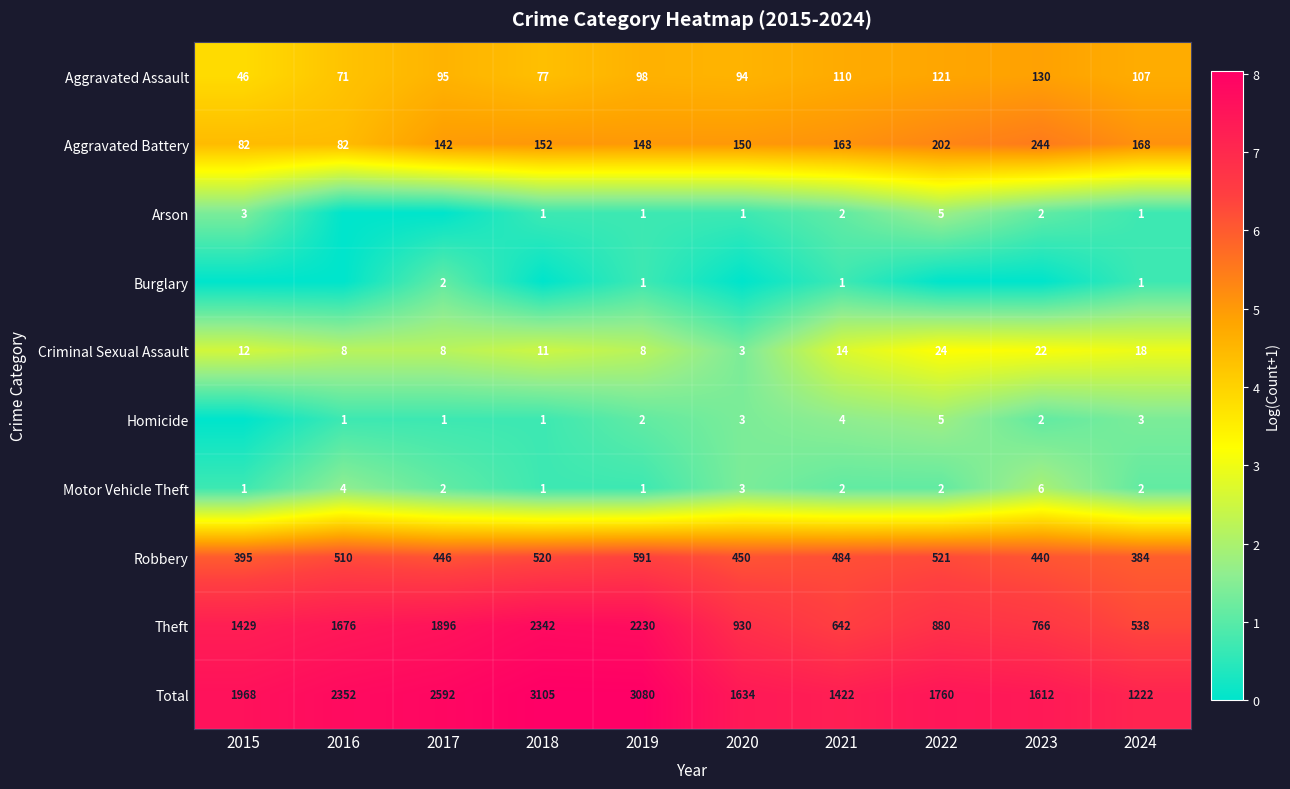

What is the spread (max minus min) of values at 2021?

1421